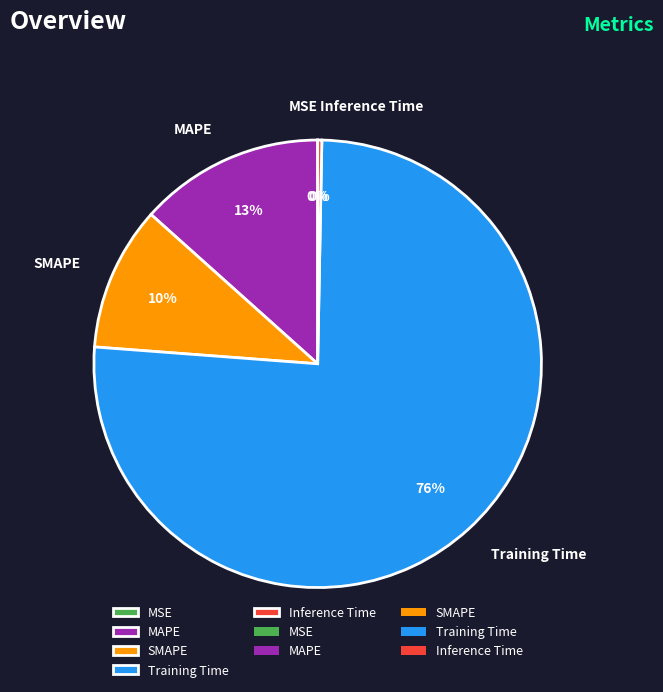

Between MAPE and SMAPE, which is larger?

MAPE